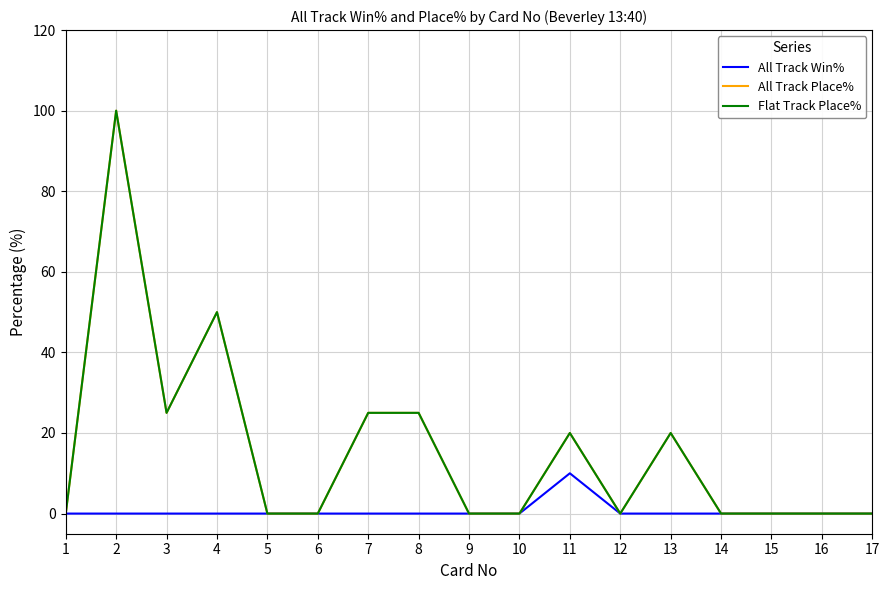

Does the chart have visible grid lines?

Yes